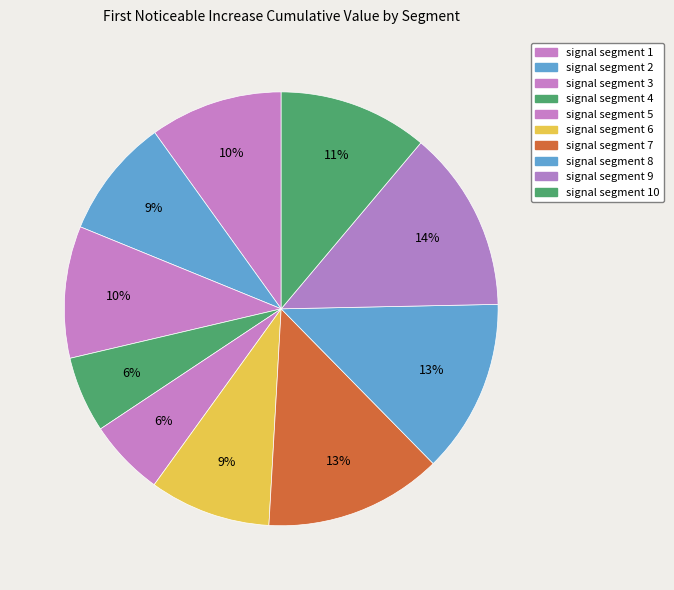

How many segments does this pie chart have?

10